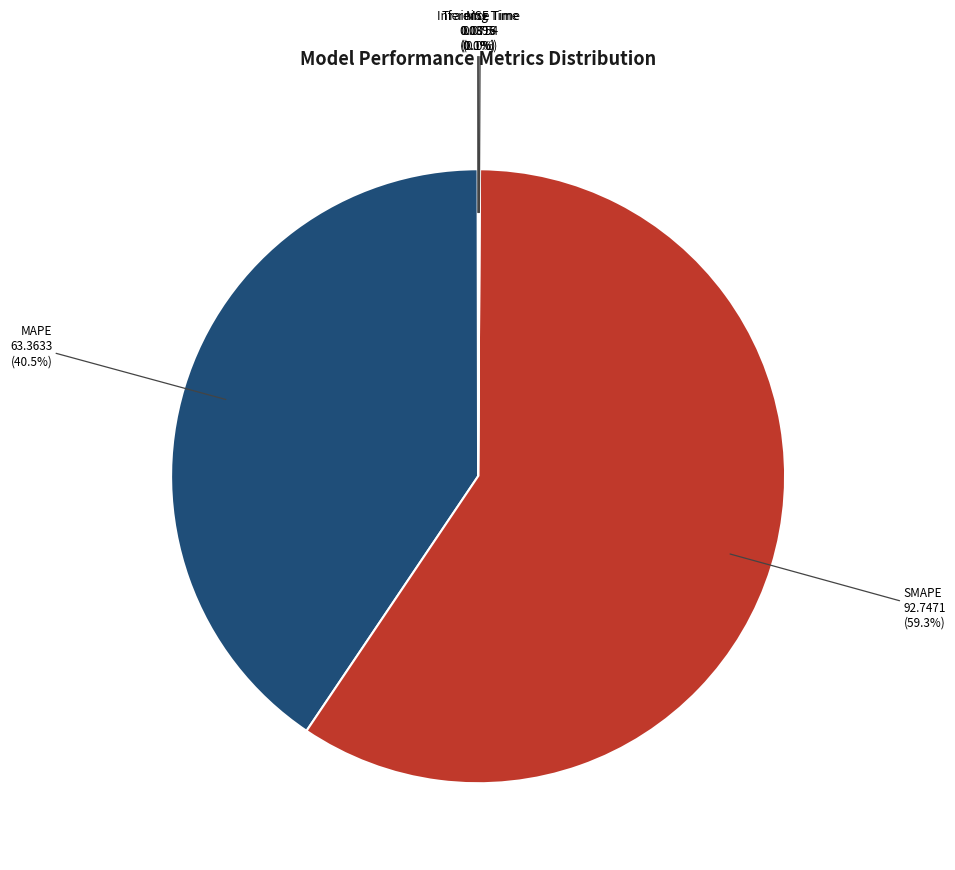

To the nearest percent, what is the difference between the largest and smallest slice percentages?

59%